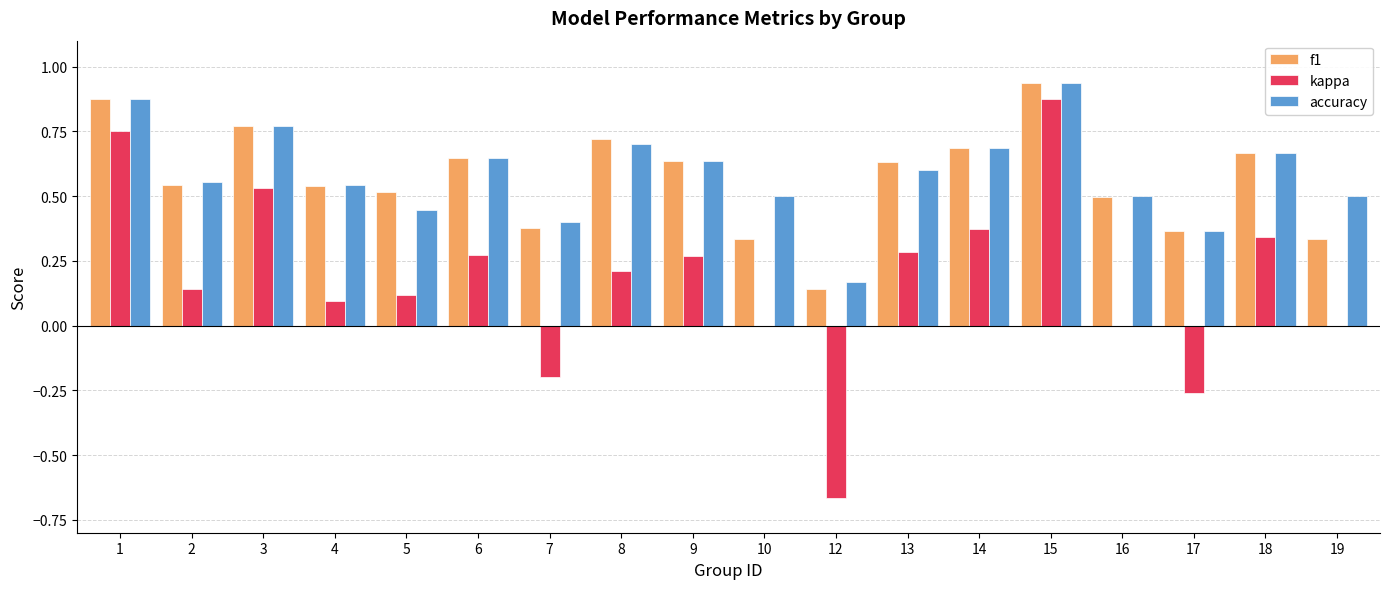

At which category does the chart reach its peak across all series?

15